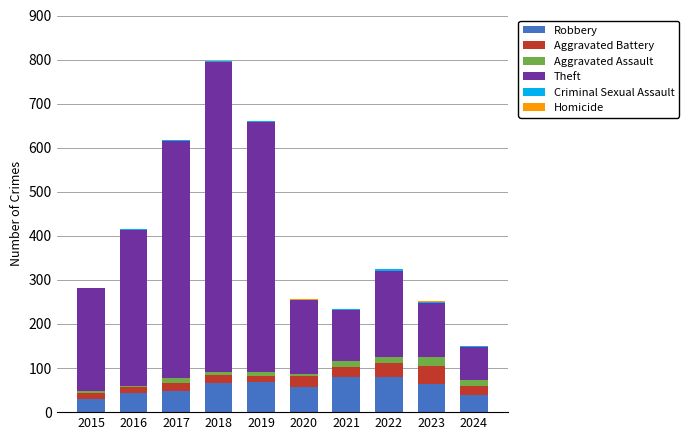

At which category is the sum across all series the highest?

2018